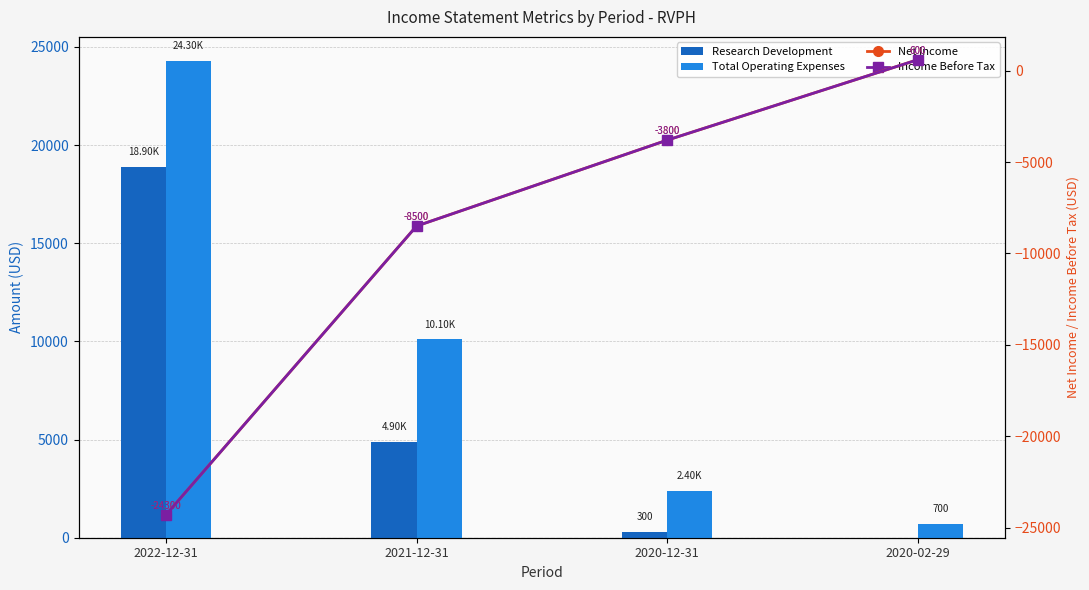

Rank the categories by Income Before Tax value from lowest to highest.

2022-12-31, 2021-12-31, 2020-12-31, 2020-02-29